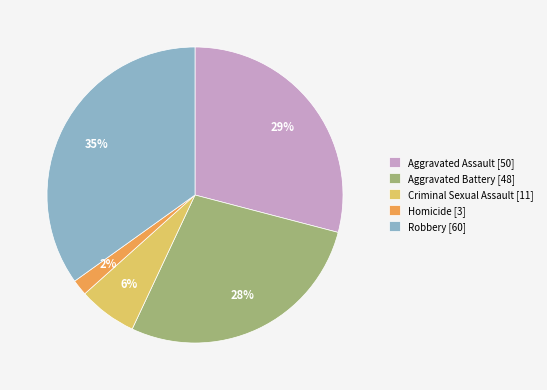

Rank the categories by value from highest to lowest.

Robbery, Aggravated Assault, Aggravated Battery, Criminal Sexual Assault, Homicide